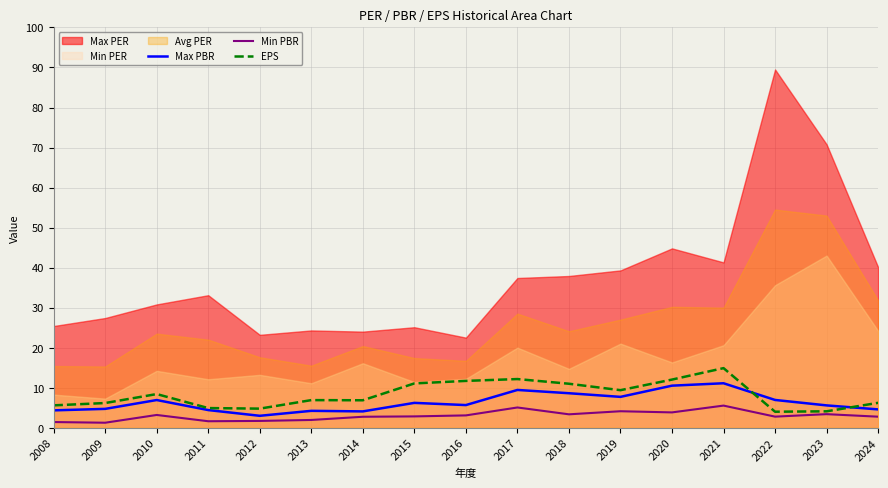

What is the highest value of the EPS series?

14.9